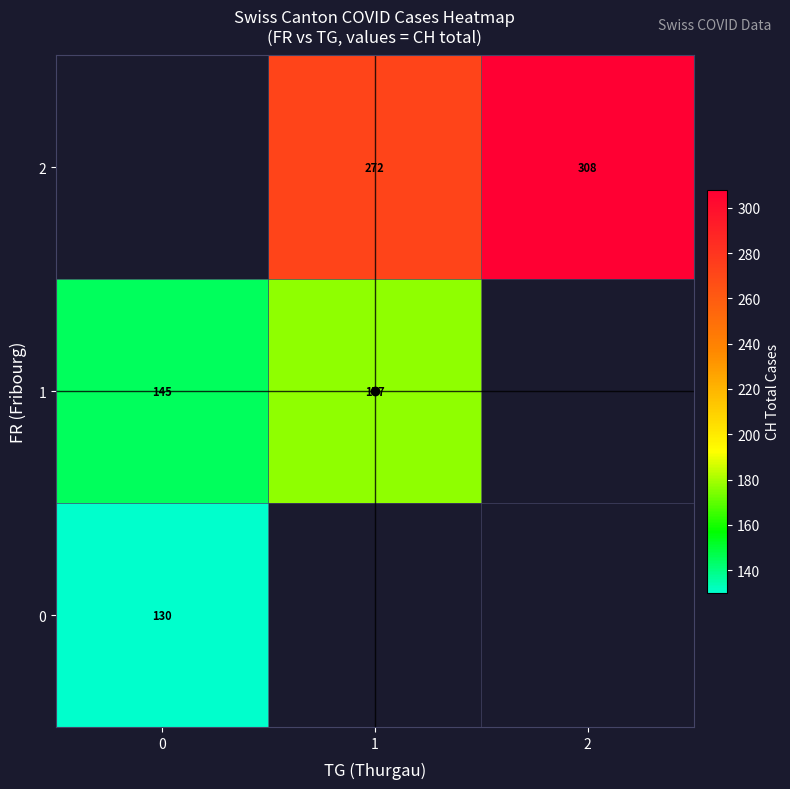

What is the difference between the highest and lowest values at 0?

15.0